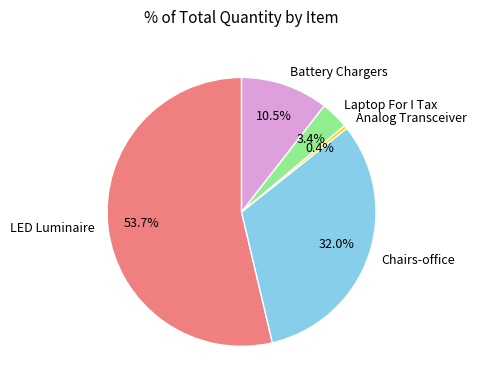

Does LED Luminaire represent more than half of the total?

Yes